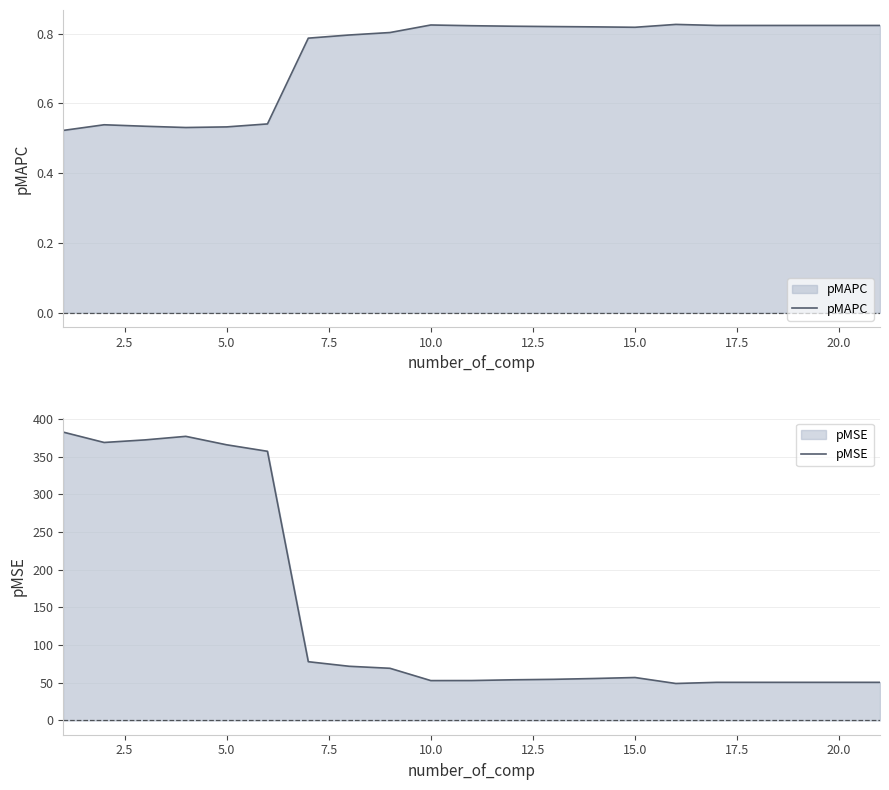

True or false: pMSE and pMAPC intersect in this chart.

False